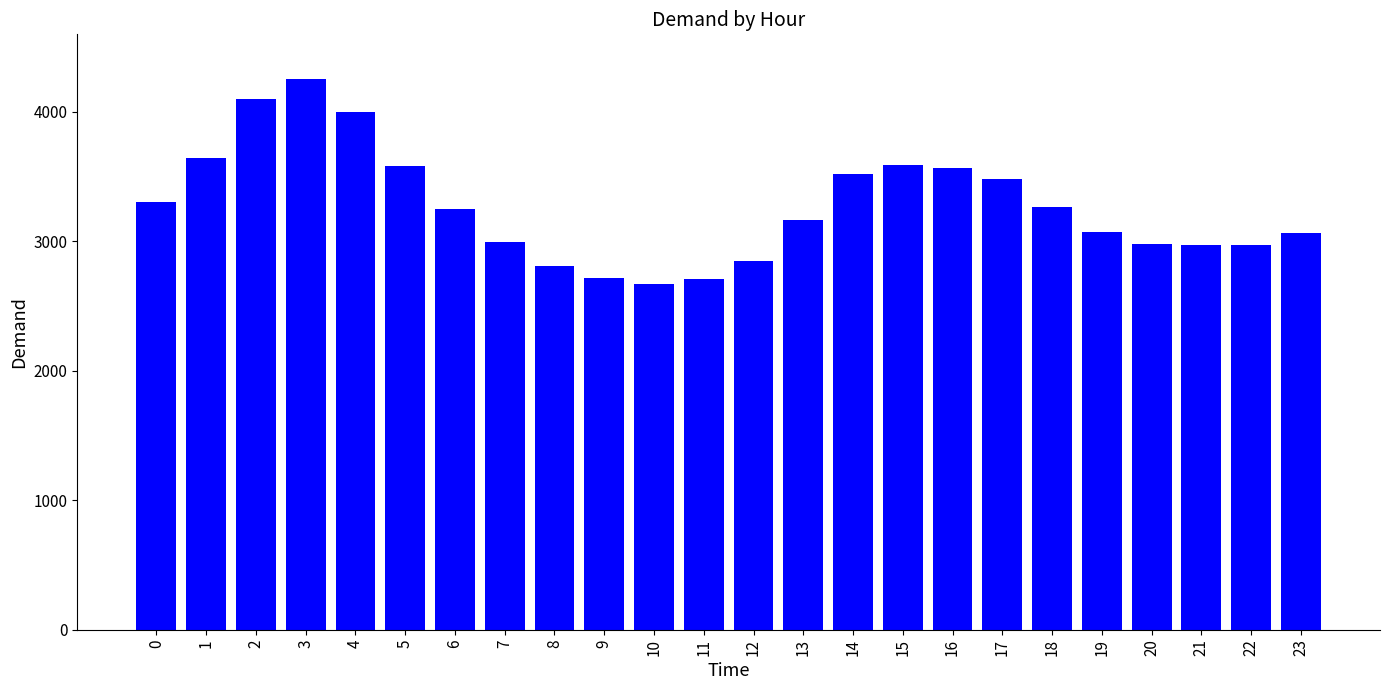

Between 6 and 8, which is larger?

6